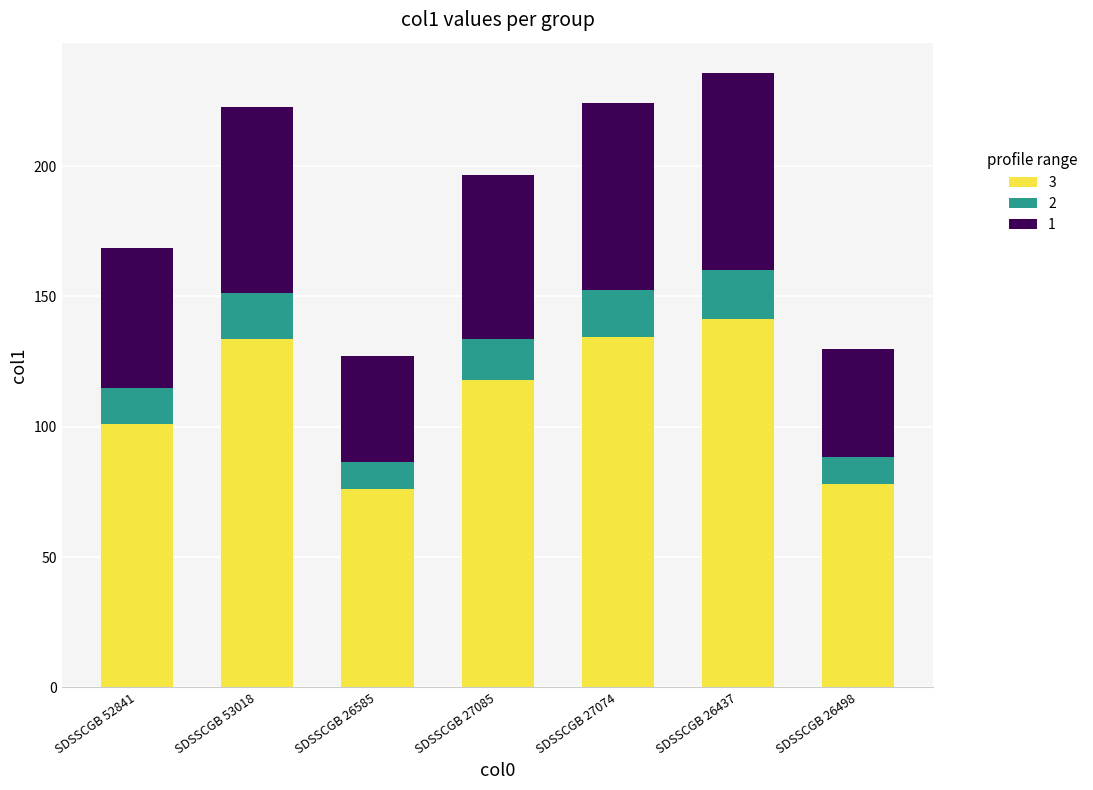

Count the number of data series in this chart.

3